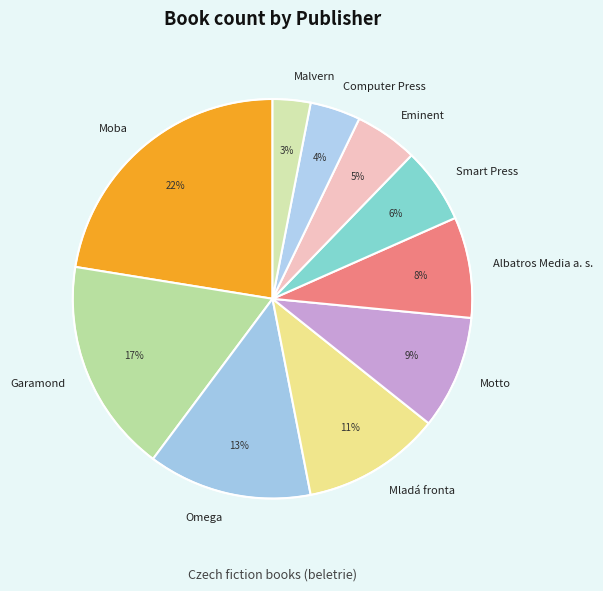

Is the sum of Omega and Eminent greater than half?

No